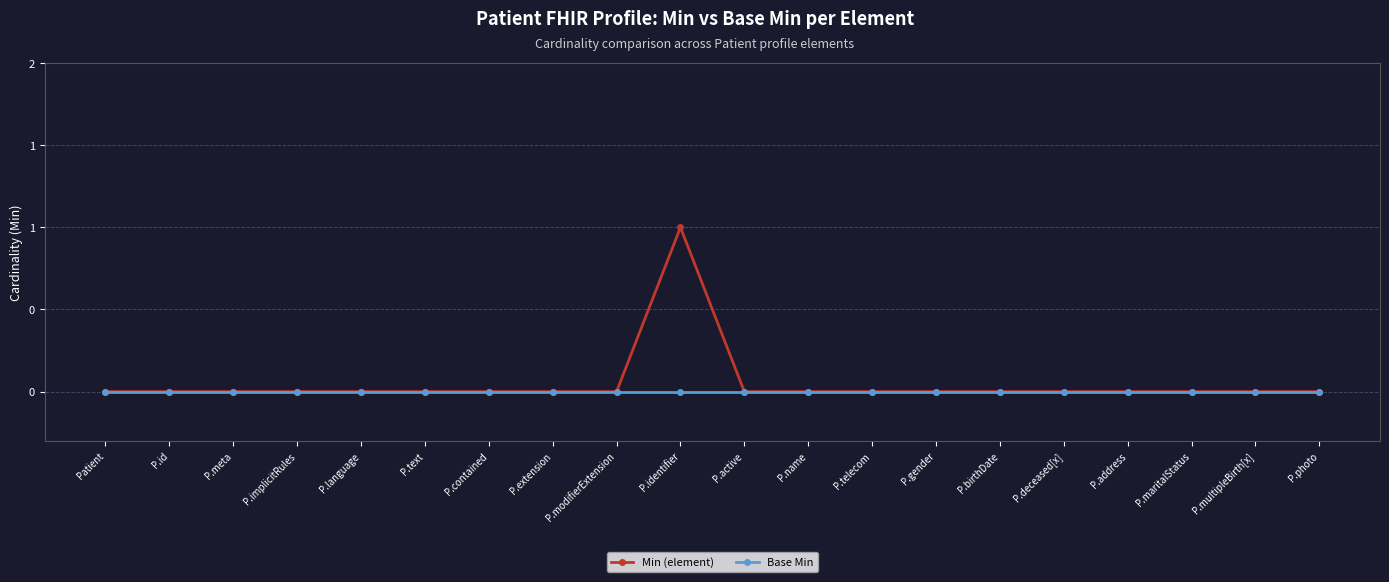

Which category has the lowest value in the Base Min series?

Patient